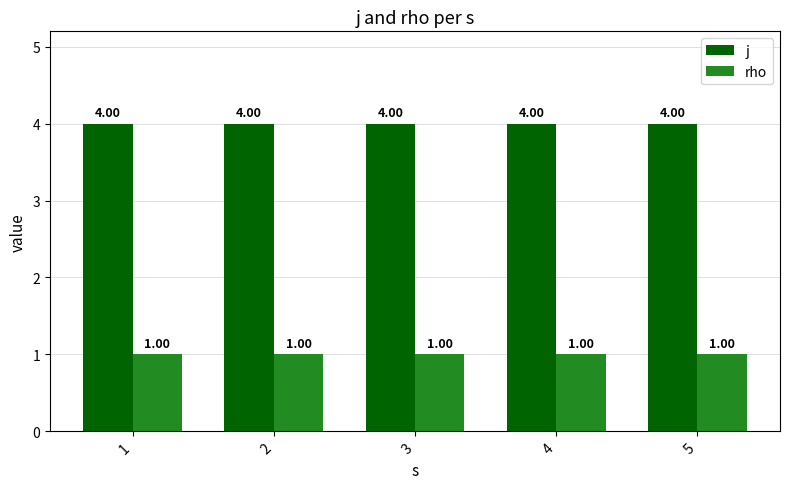

Reading right to left, extract all data points from this chart.

j: 4	4	4	4	4
rho: 1	1	1	1	1